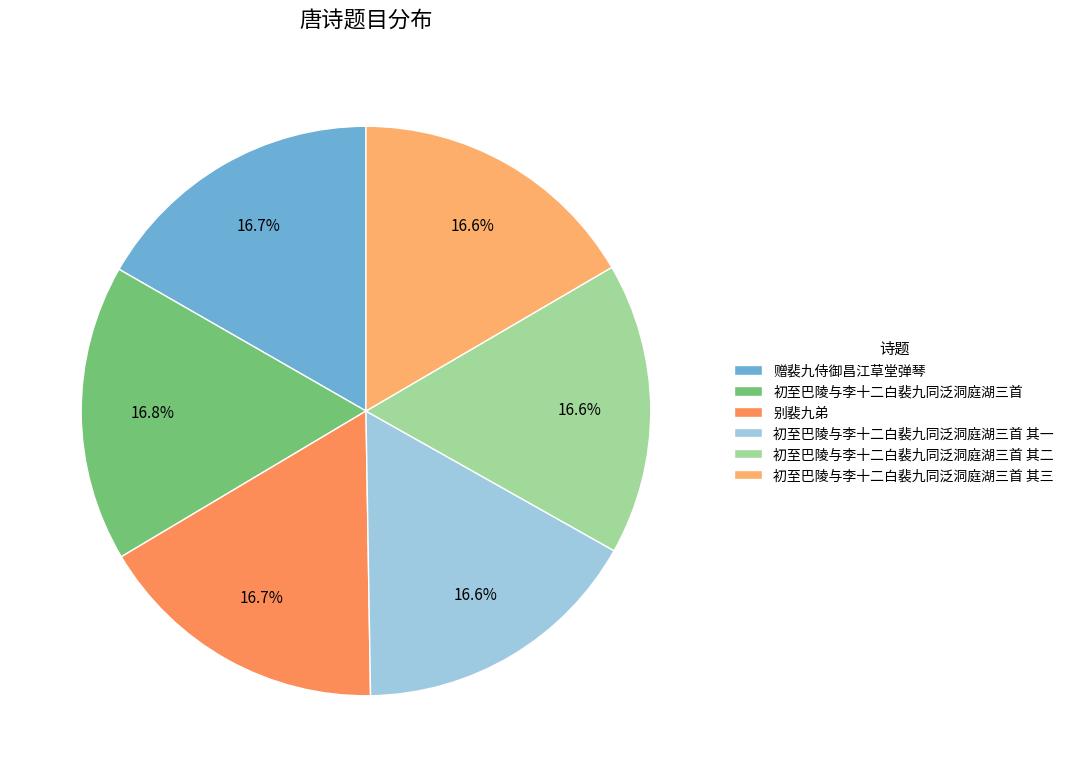

What is the smallest slice in the pie chart?

初至巴陵与李十二白裴九同泛洞庭湖三首 其一